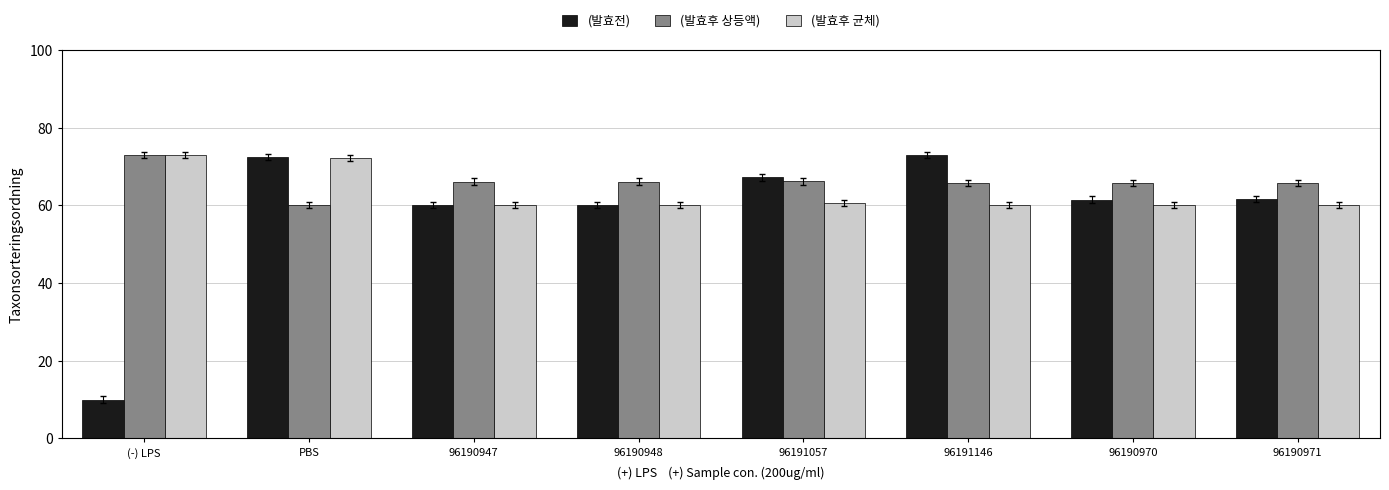

How many data points in (발효전) are less than 61?

3